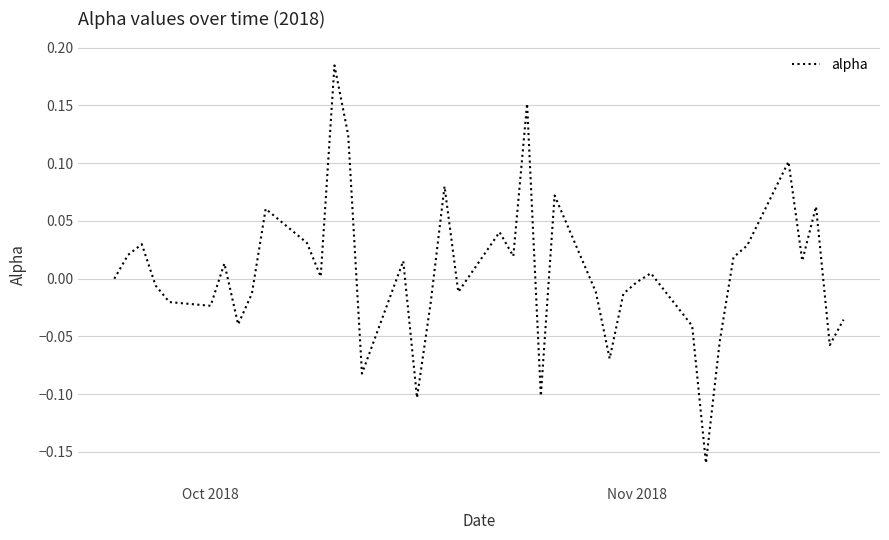

What is the difference between the maximum and minimum values?

0.3